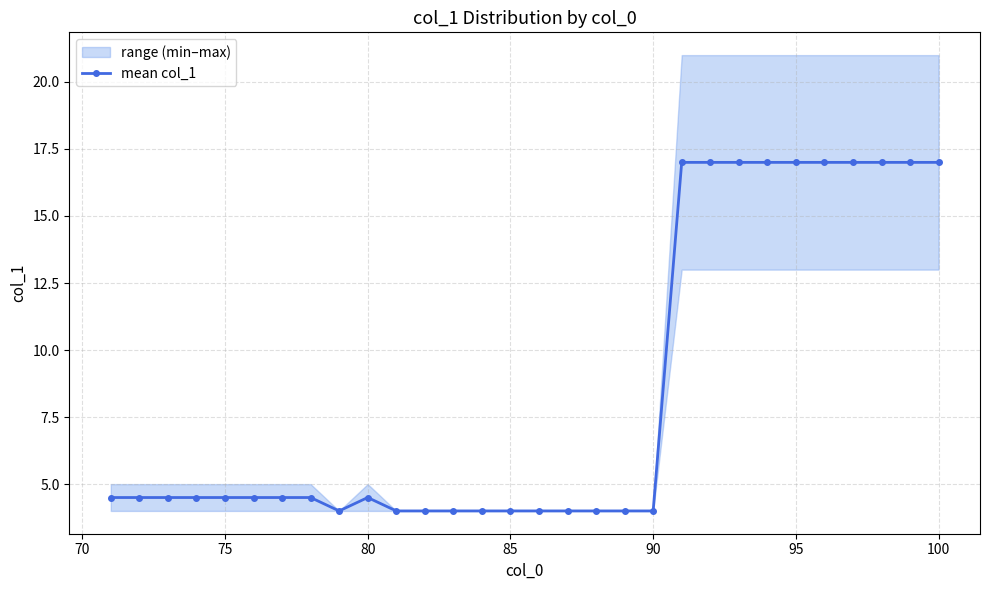

What is the maximum value for mean col_1?

17.0